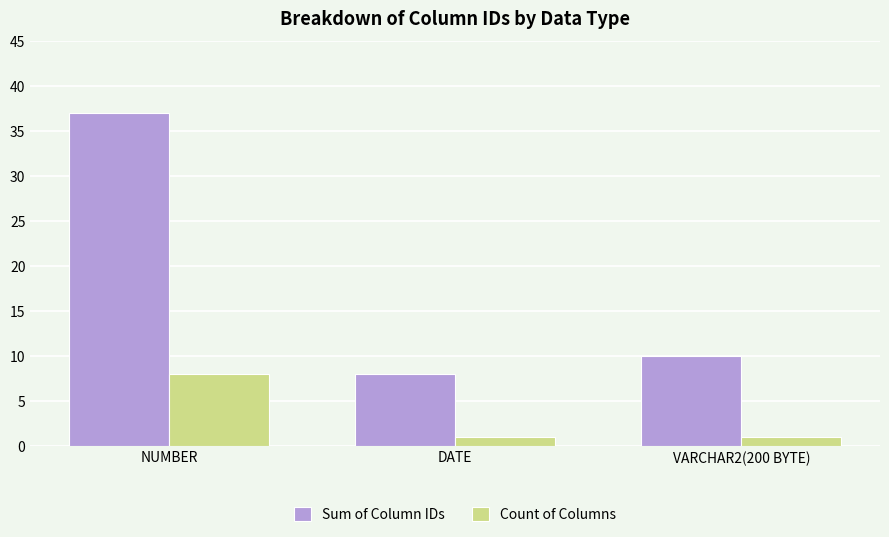

What is the greatest value displayed?

37